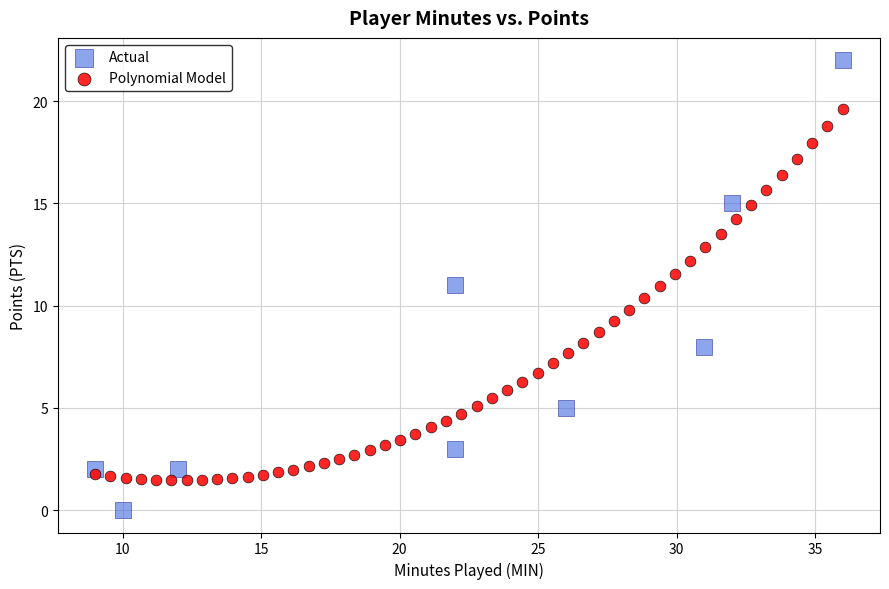

Which series has the largest Y range (max minus min)?

Actual